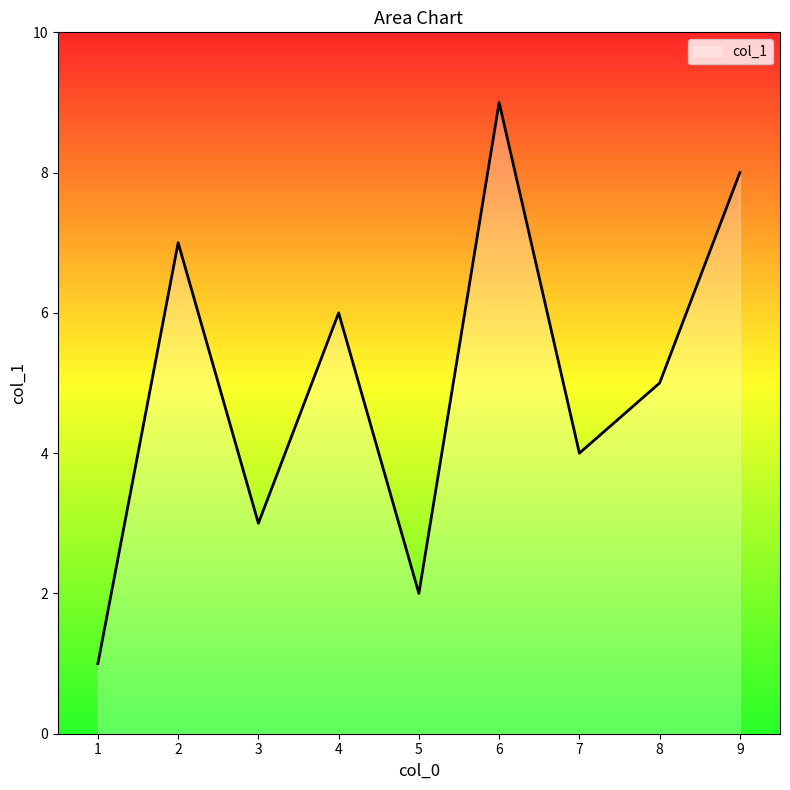

What is the greatest value displayed?

9